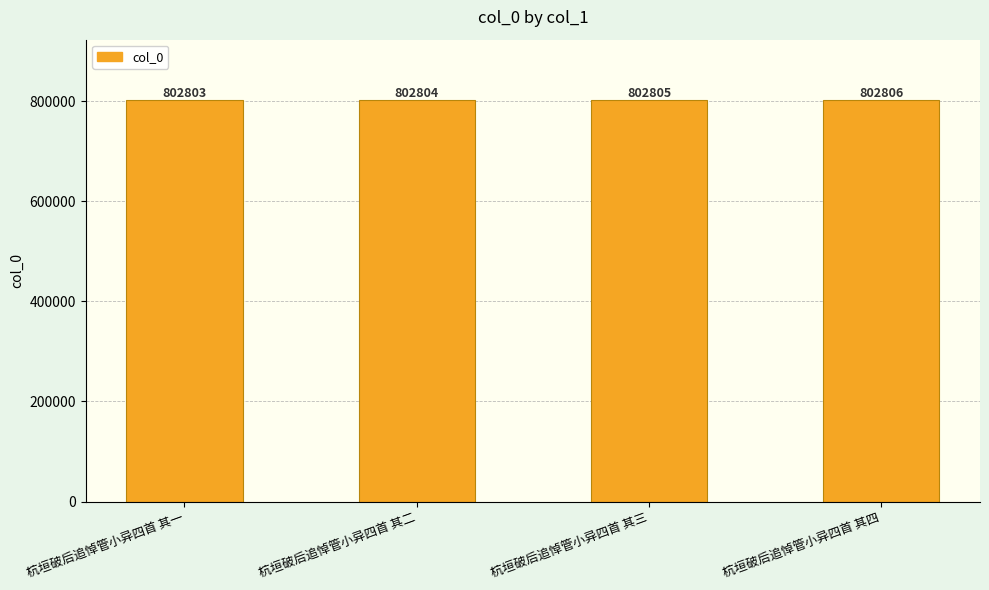

How many series are shown in this chart?

1